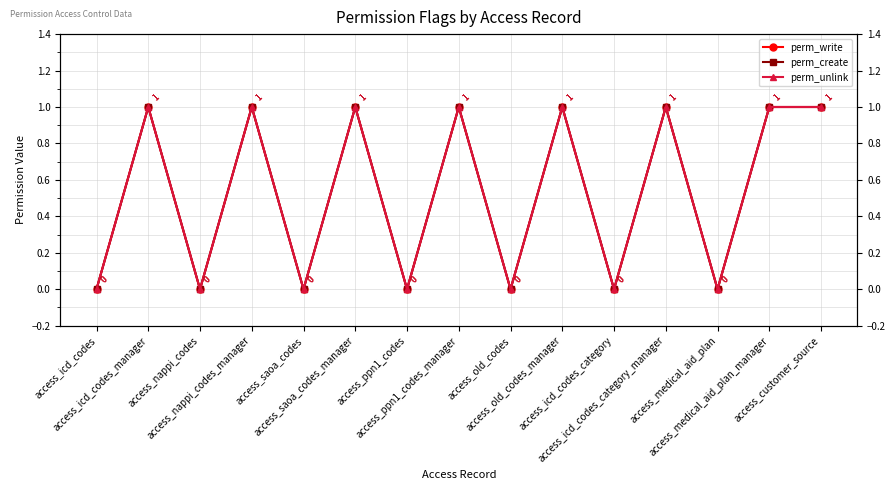

At which label is perm_write closest to 0?

access_icd_codes